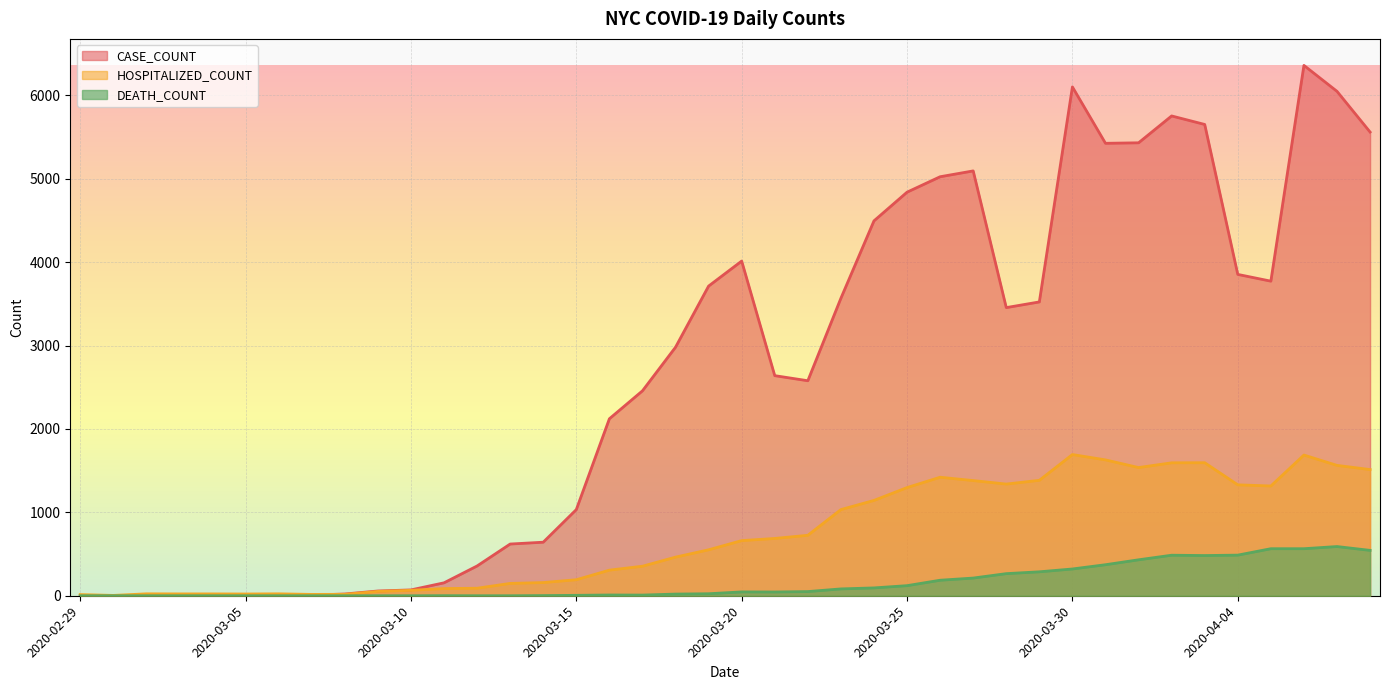

Reading left to right, extract all data points from this chart.

CASE_COUNT: 1	1	0	2	5	3	8	7	21	57	70	155	357	620	642	1033	2122	2457	2980	3713	4013	2639	2578	3567	4495	4839	5024	5094	3455	3523	6101	5425	5431	5753	5651	3853	3772	6359	6048	5560
HOSPITALIZED_COUNT: 14	4	23	22	22	21	23	16	17	52	65	86	90	148	158	192	307	354	463	551	661	687	725	1033	1143	1297	1421	1381	1339	1384	1693	1629	1537	1594	1595	1330	1316	1687	1563	1513
DEATH_COUNT: 0	0	0	0	0	0	0	0	0	0	0	1	0	0	2	5	9	8	20	24	46	45	50	82	94	121	186	212	265	287	321	372	431	486	482	487	564	564	590	544